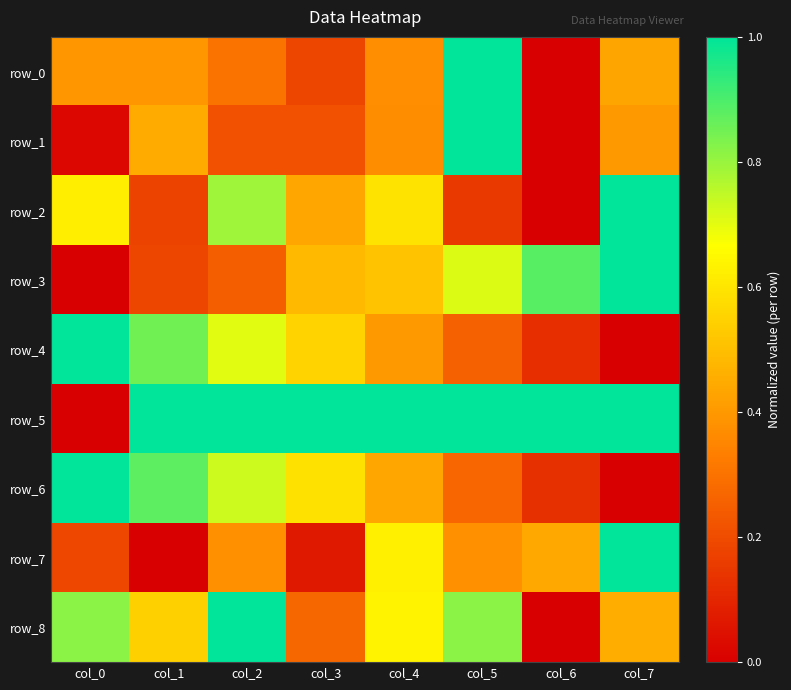

Where is row_2 nearest to the value 0?

col_6